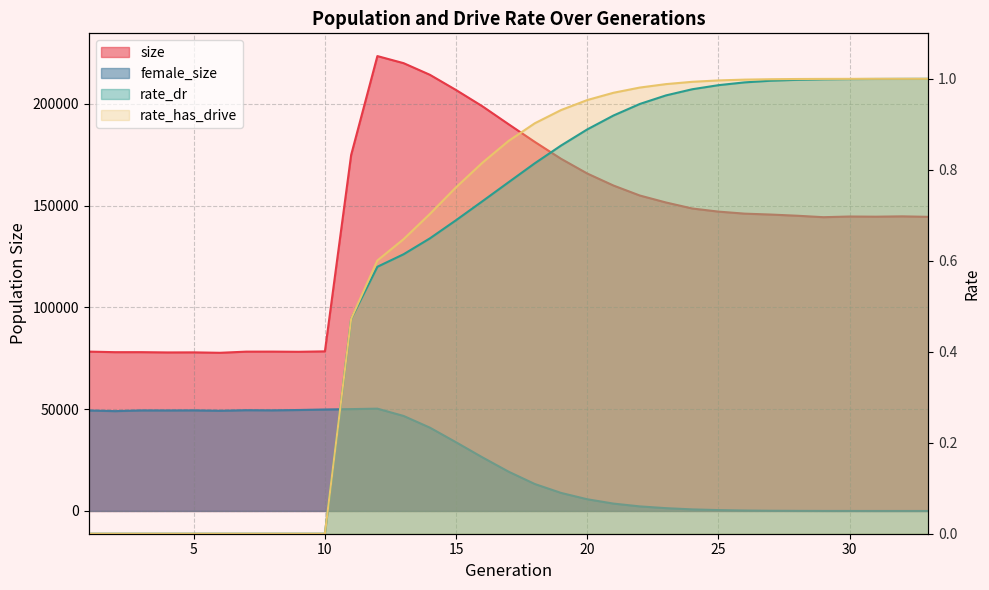

At which label does rate_has_drive reach its peak?

33